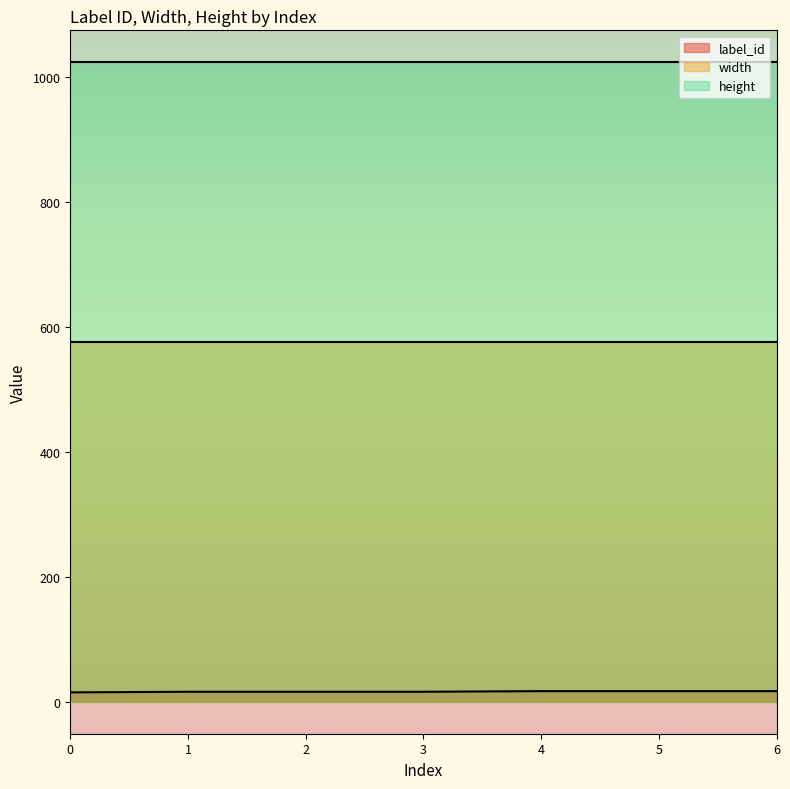

What is the value of the label_id point at the 2nd from the left?

16